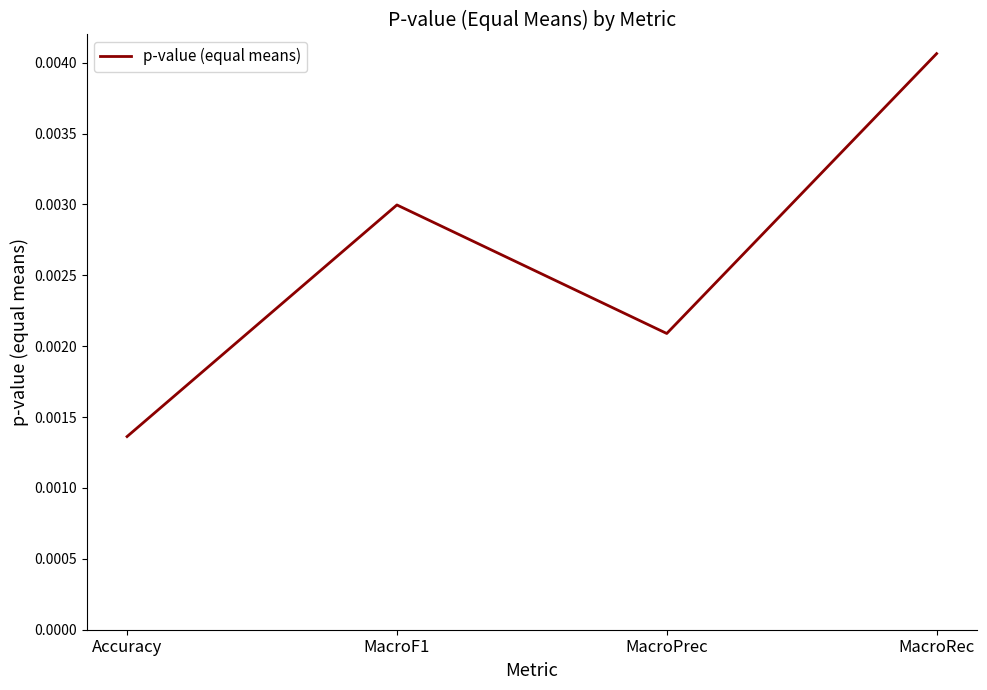

What position from the right is Accuracy?

4